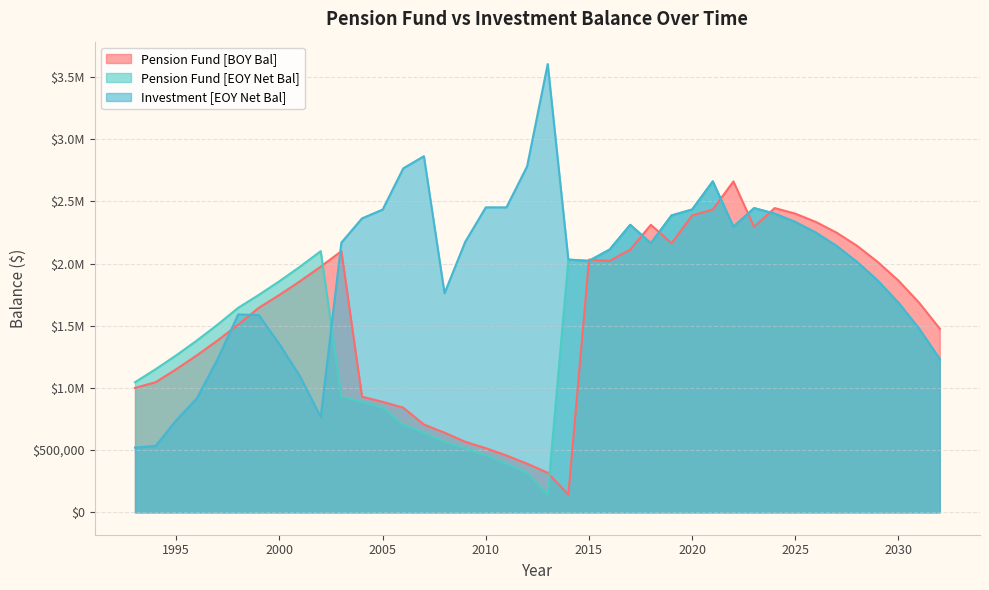

What is the spread (max minus min) of values at 2010?

1995080.2